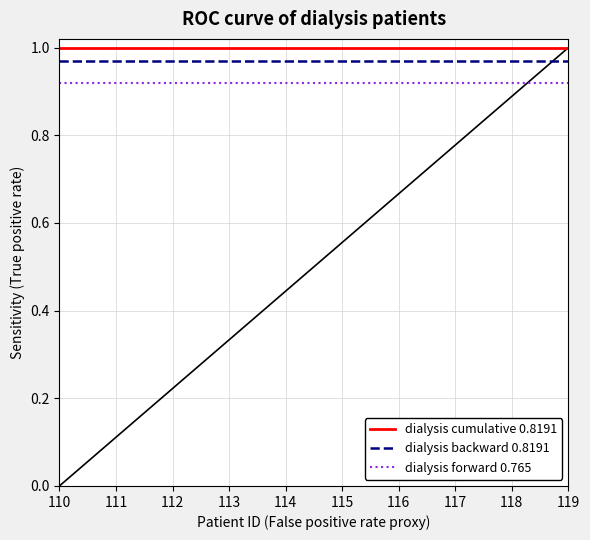

Reading left to right, extract all data points from this chart.

dialysis cumulative 0.8191: 110=1.0	111=1.0	112=1.0	113=1.0	114=1.0	115=1.0	116=1.0	117=1.0	118=1.0	119=1.0
dialysis backward 0.8191: 110=1.0	111=1.0	112=1.0	113=1.0	114=1.0	115=1.0	116=1.0	117=1.0	118=1.0	119=1.0
dialysis forward 0.765: 110=0.9	111=0.9	112=0.9	113=0.9	114=0.9	115=0.9	116=0.9	117=0.9	118=0.9	119=0.9